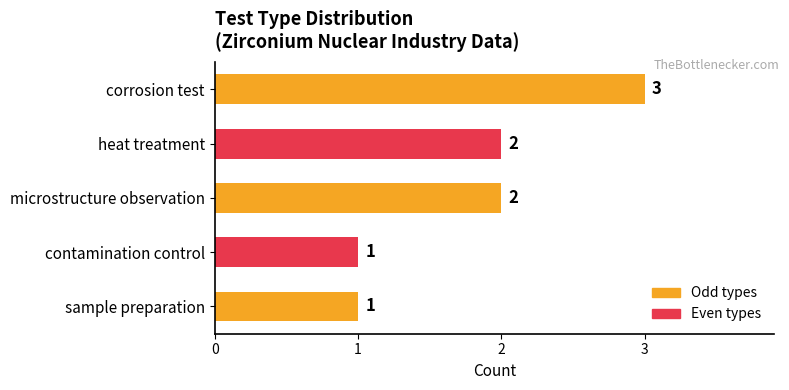

Reading bottom to top, list all the values displayed in this chart.

sample preparation=1	contamination control=1	microstructure observation=2	heat treatment=2	corrosion test=3